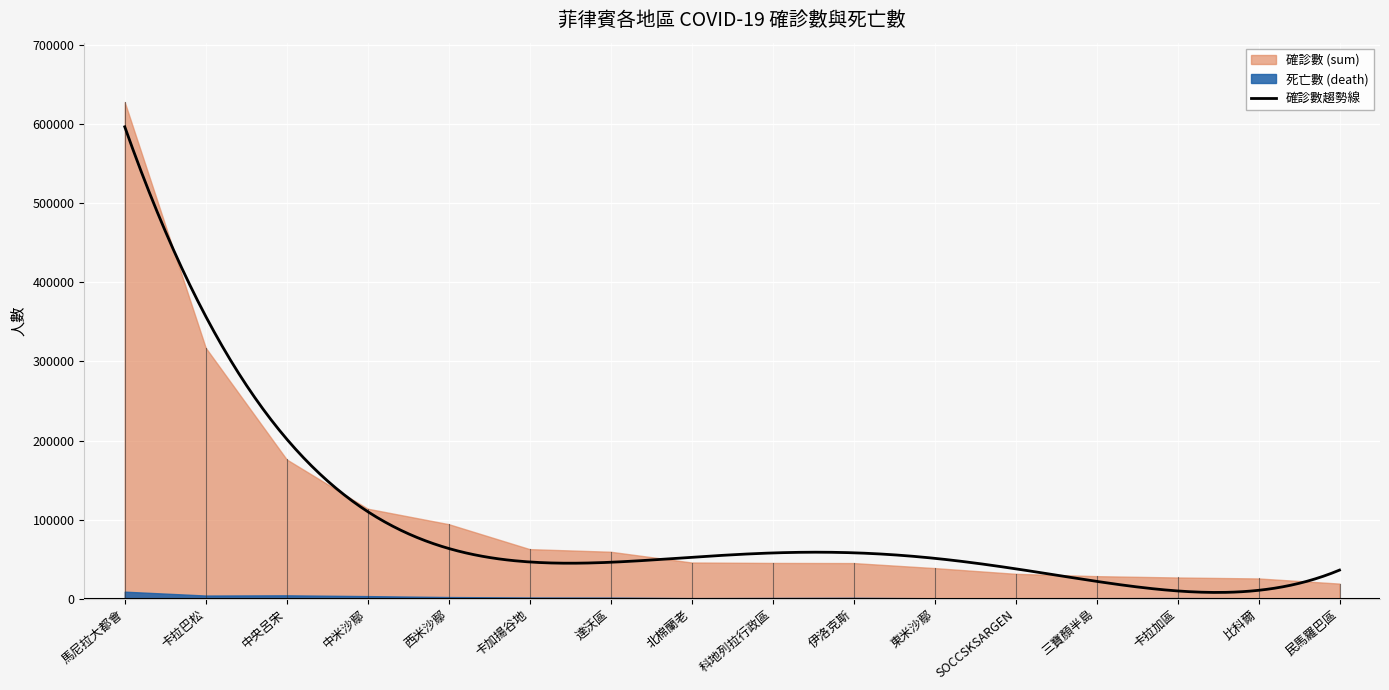

At which category does death reach its first local peak?

中央呂宋